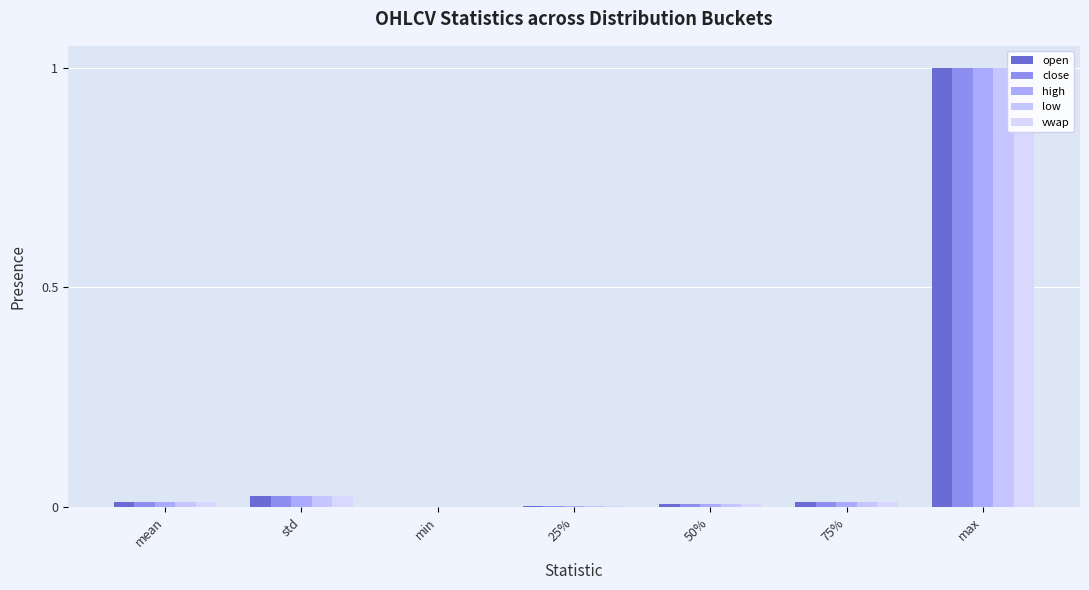

Reading left to right, extract all data points from this chart.

open: mean=0.0	std=0.0	min=0.0	25%=0.0	50%=0.0	75%=0.0	max=1.0
close: mean=0.0	std=0.0	min=0.0	25%=0.0	50%=0.0	75%=0.0	max=1.0
high: mean=0.0	std=0.0	min=0.0	25%=0.0	50%=0.0	75%=0.0	max=1.0
low: mean=0.0	std=0.0	min=0.0	25%=0.0	50%=0.0	75%=0.0	max=1.0
vwap: mean=0.0	std=0.0	min=0.0	25%=0.0	50%=0.0	75%=0.0	max=1.0